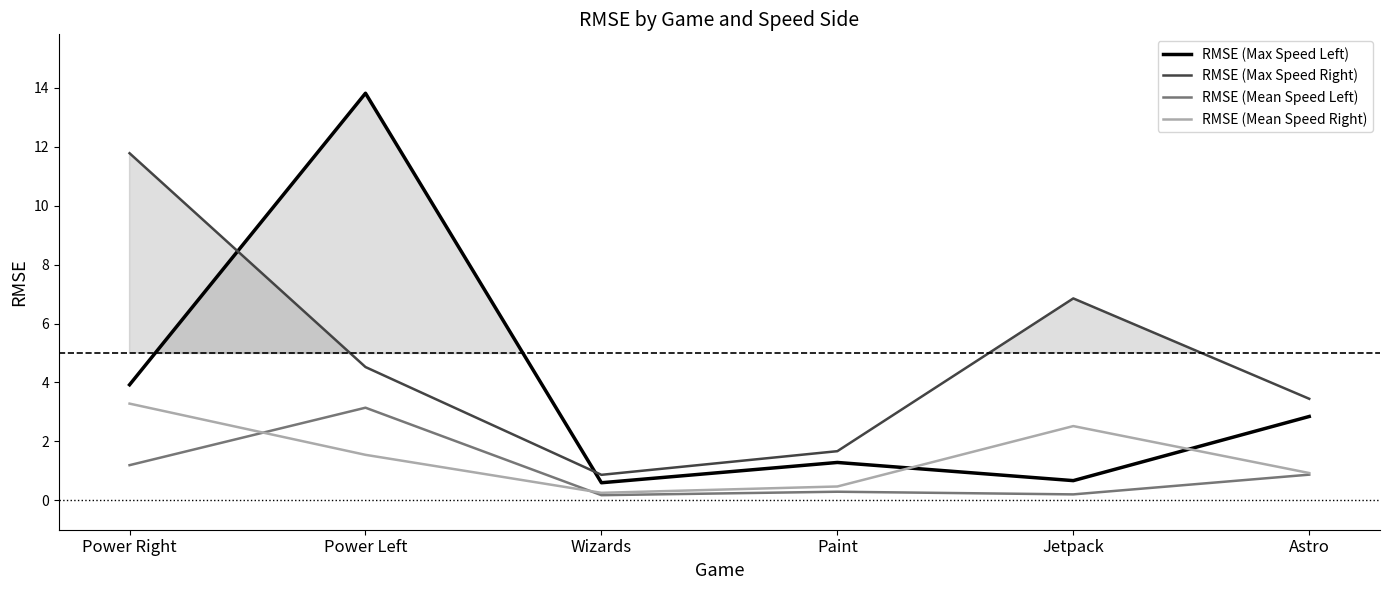

Which series has the widest spread of values?

RMSE (Max Speed Left)